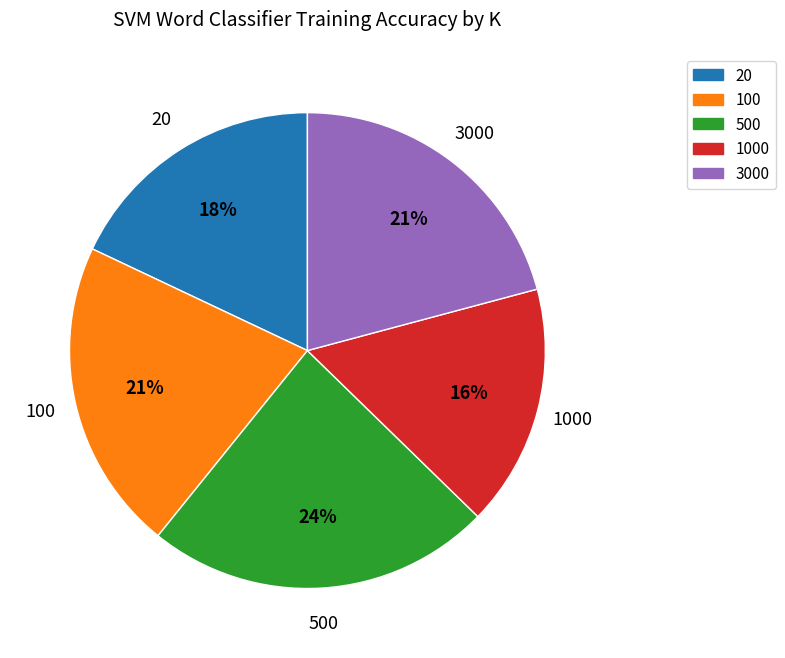

What percentage is the 1000 slice, to the nearest percent?

16%